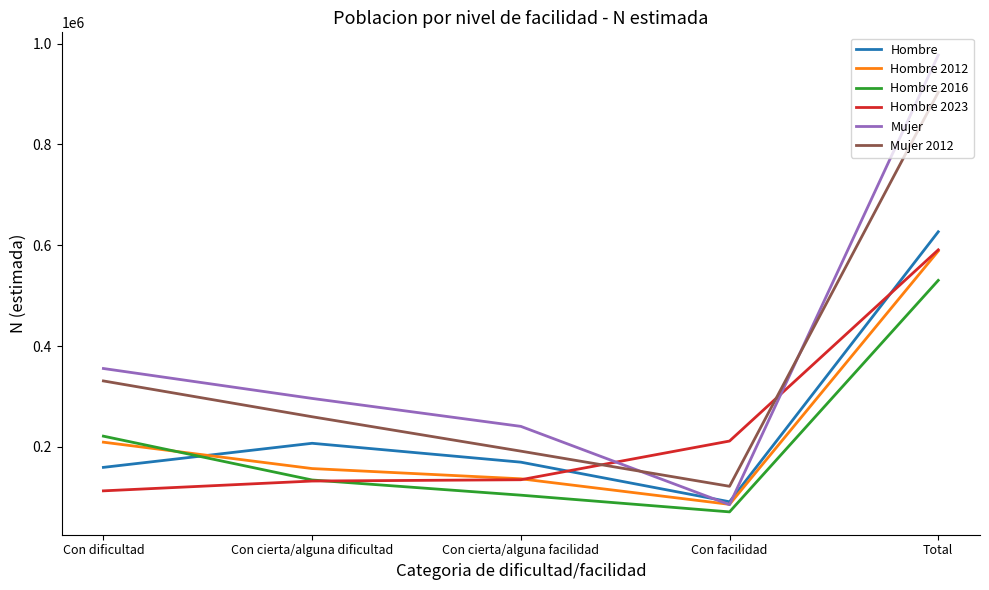

How many interior local valleys does the Mujer 2012 series have?

1